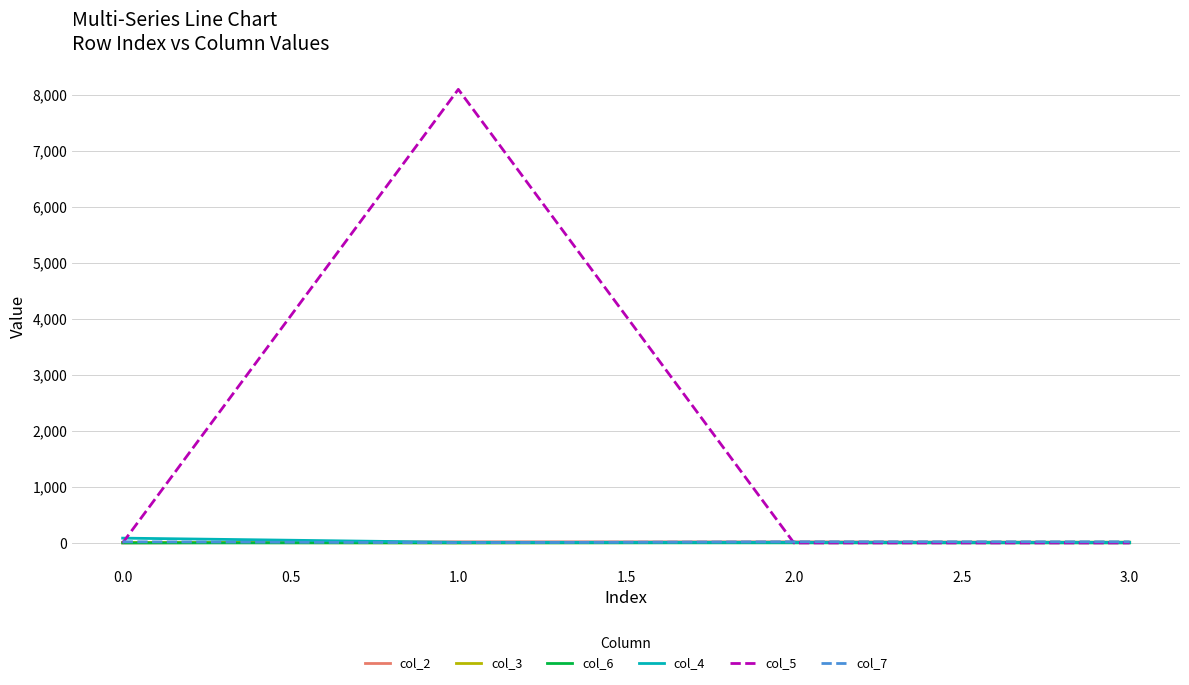

Is it true that col_3 equals 9 at 0.0?

True